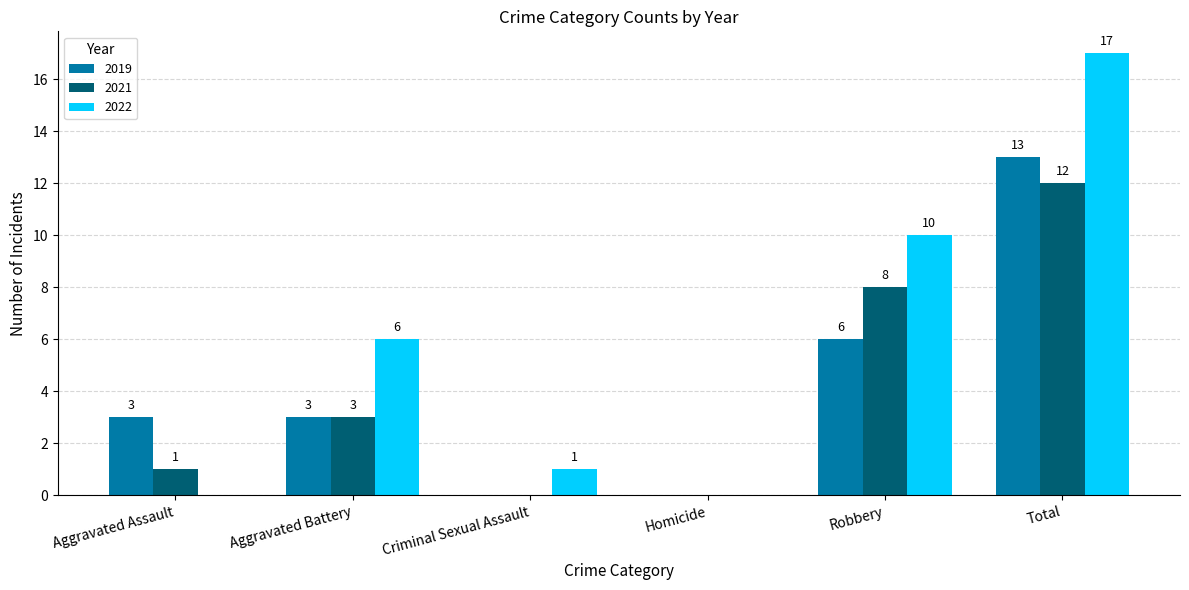

Which label corresponds to the largest value in the chart?

Total